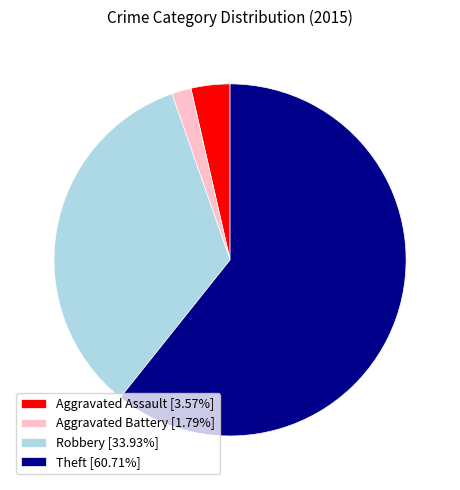

Combined, do Aggravated Assault [3.57%] and Aggravated Battery [1.79%] account for over 50%?

No